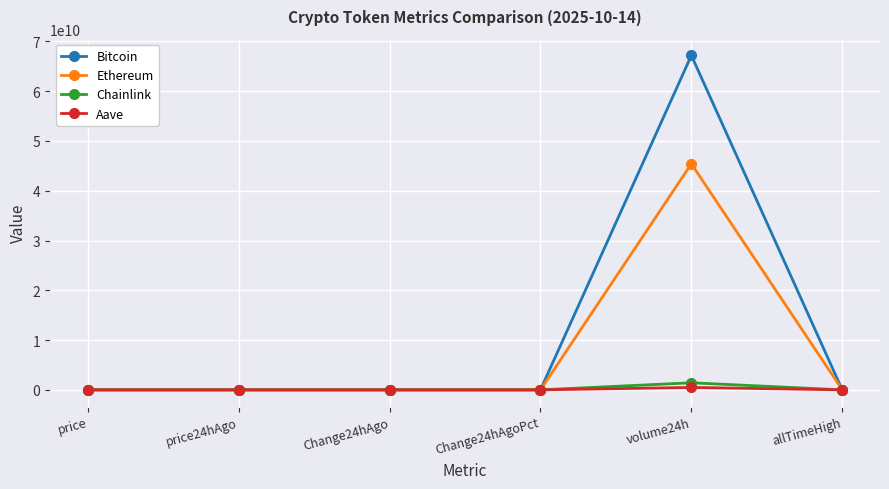

What is the label of the 4th point from the left?

Change24hAgoPct